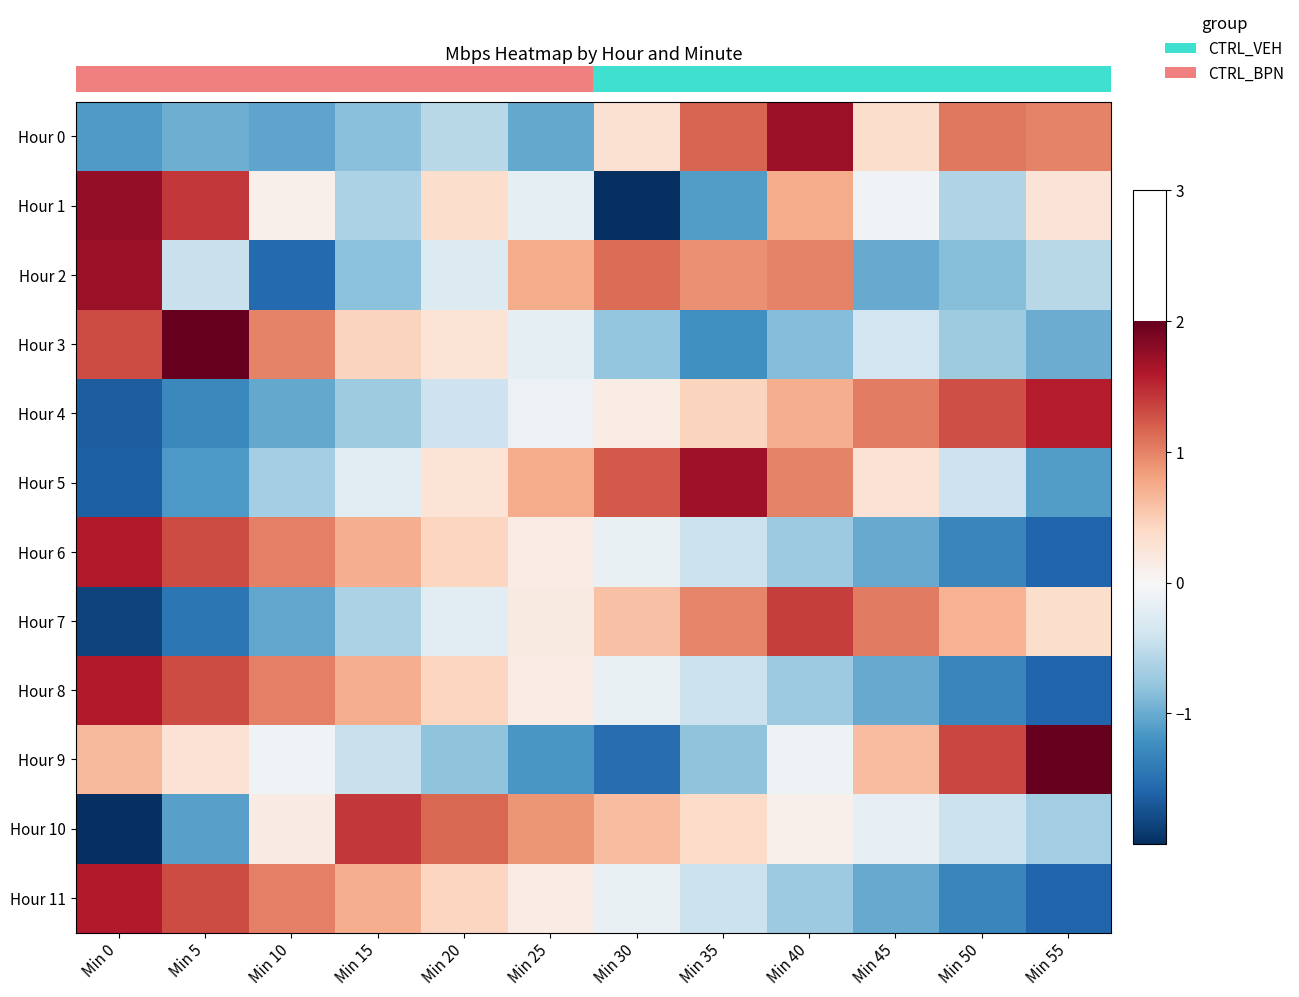

Reading left to right, transcribe all the data shown in this chart.

row_0: -1.1	-1.0	-1.1	-0.8	-0.5	-1.0	0.3	1.2	1.7	0.4	1.1	1.0
row_1: 1.8	1.4	0.1	-0.6	0.4	-0.2	-2.0	-1.1	0.7	-0.1	-0.6	0.3
row_2: 1.7	-0.4	-1.5	-0.8	-0.3	0.7	1.1	0.9	1.0	-1.0	-0.8	-0.6
row_3: 1.3	2.1	1.0	0.4	0.3	-0.2	-0.8	-1.2	-0.9	-0.4	-0.7	-1.0
row_4: -1.6	-1.3	-1.0	-0.7	-0.4	-0.1	0.1	0.4	0.7	1.0	1.3	1.6
row_5: -1.6	-1.2	-0.7	-0.2	0.3	0.7	1.2	1.7	1.0	0.3	-0.4	-1.1
row_6: 1.6	1.3	1.0	0.7	0.4	0.1	-0.1	-0.4	-0.7	-1.0	-1.3	-1.6
row_7: -1.9	-1.4	-1.0	-0.6	-0.2	0.2	0.6	1.0	1.4	1.0	0.7	0.3
row_8: 1.6	1.3	1.0	0.7	0.4	0.1	-0.1	-0.4	-0.7	-1.0	-1.3	-1.6
row_9: 0.6	0.3	-0.1	-0.4	-0.8	-1.2	-1.5	-0.8	-0.1	0.6	1.3	2.0
row_10: -2.3	-1.1	0.2	1.4	1.2	0.9	0.6	0.4	0.1	-0.2	-0.4	-0.7
row_11: 1.6	1.3	1.0	0.7	0.4	0.1	-0.1	-0.4	-0.7	-1.0	-1.3	-1.6